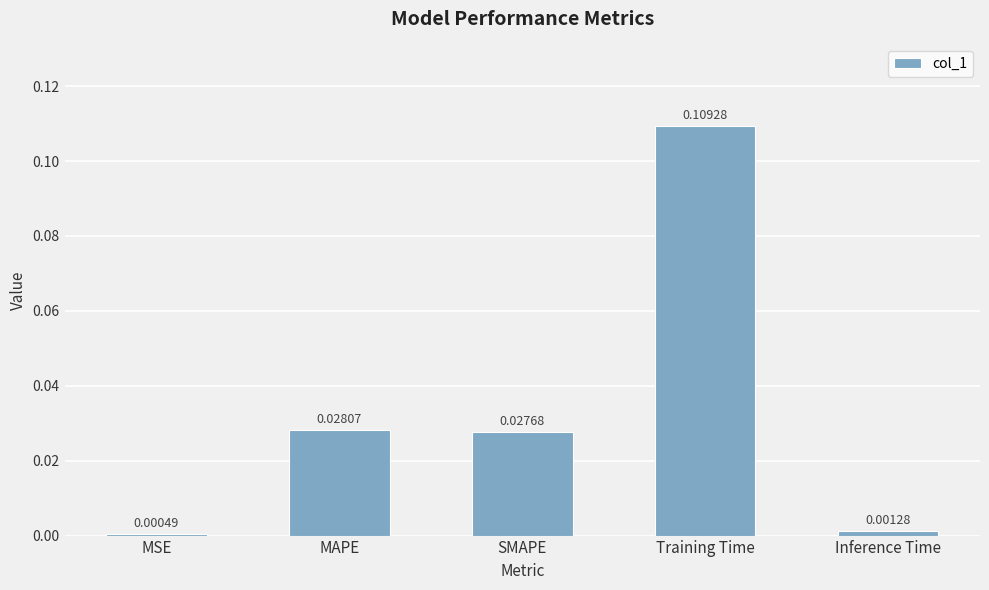

What position from the left is MAPE?

2